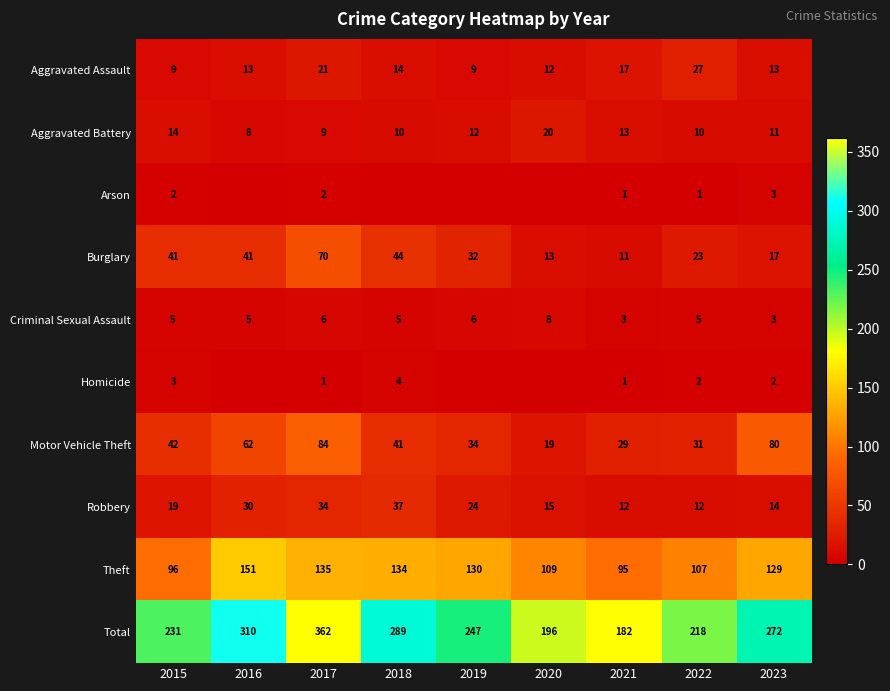

Rank the series at 2015 from highest to lowest value.

Total, Theft, Motor Vehicle Theft, Burglary, Robbery, Aggravated Battery, Aggravated Assault, Criminal Sexual Assault, Homicide, Arson